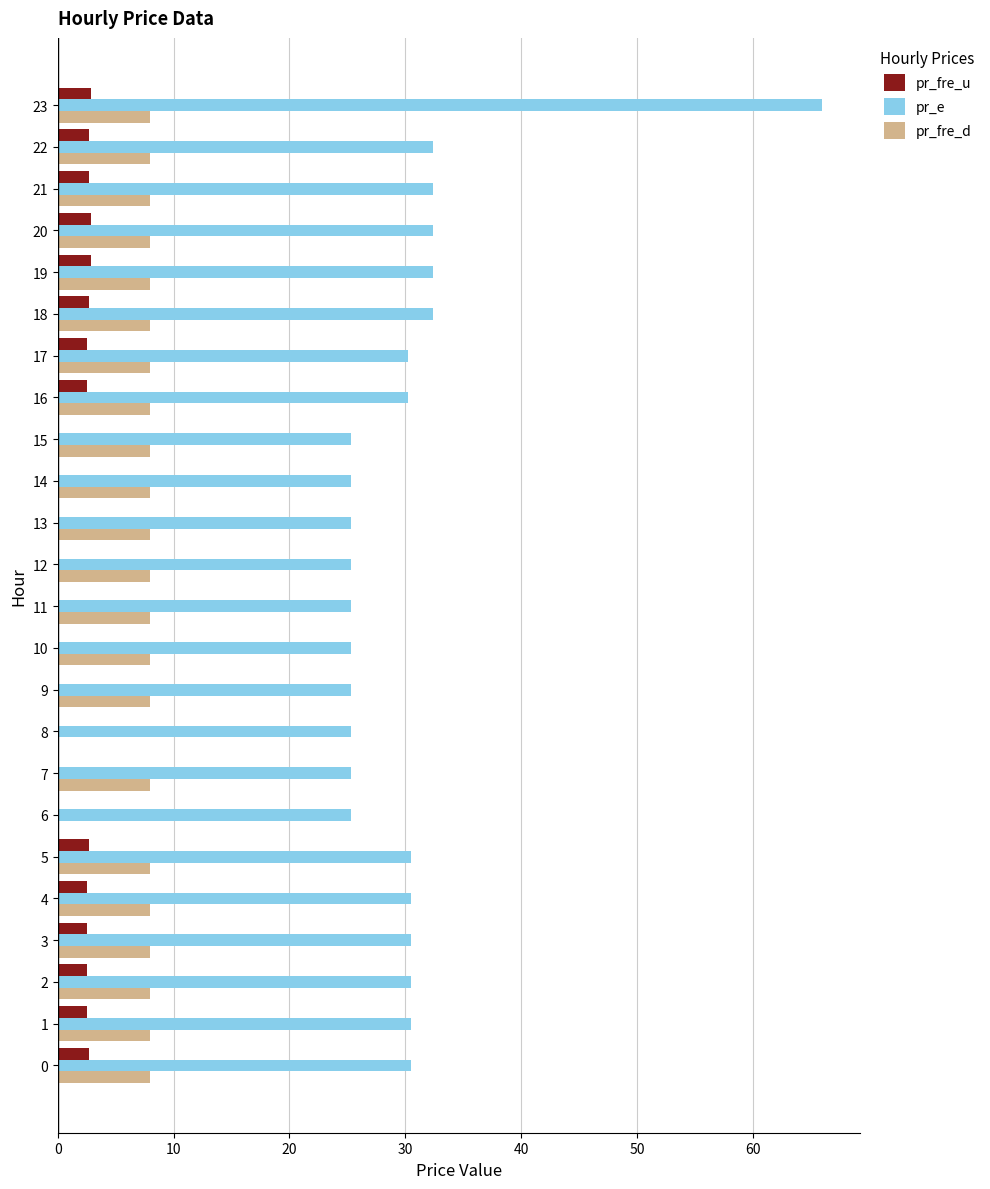

What is the sum of all pr_fre_u values?

37.3